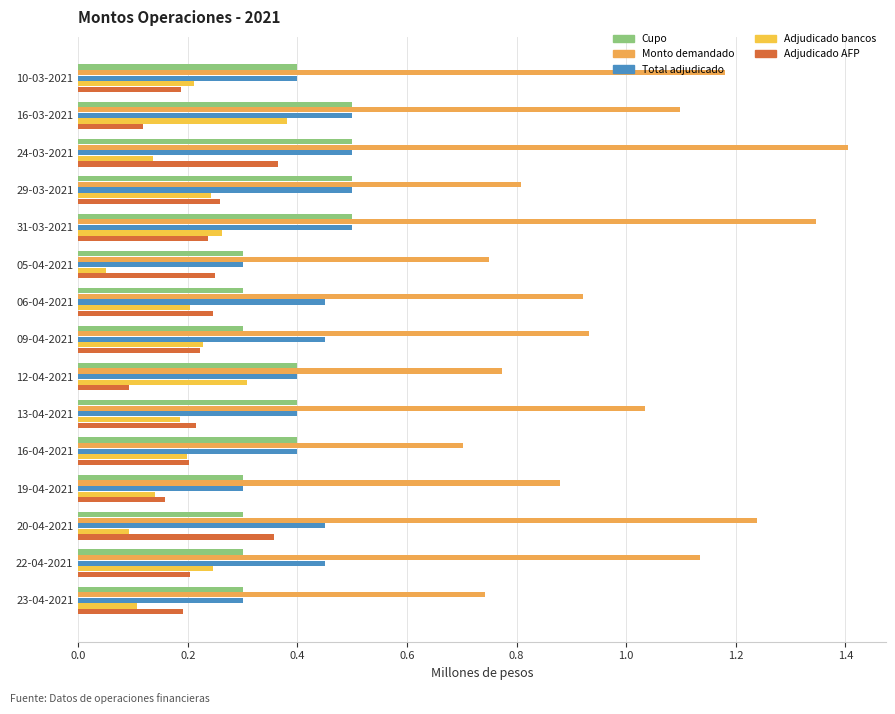

How many categories are shown in the chart?

15